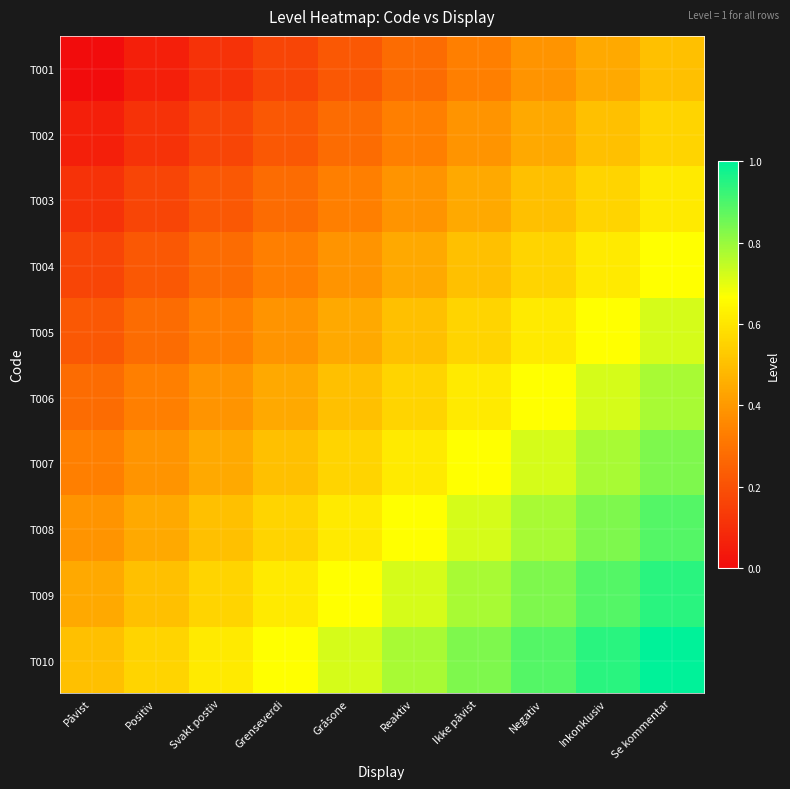

At which category is the sum across all series the highest?

Se kommentar